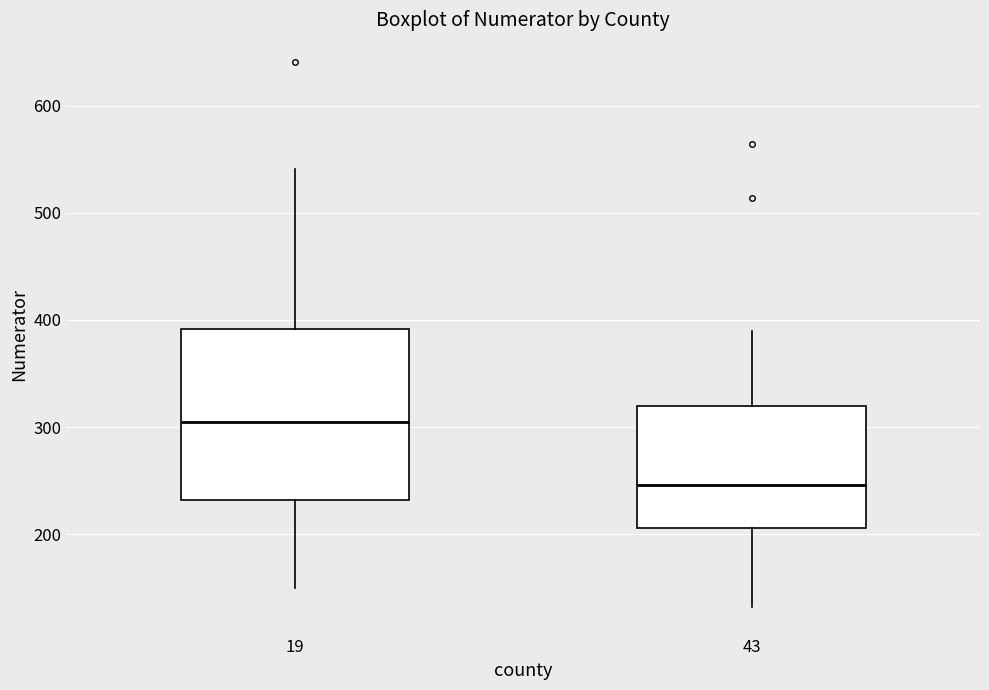

Reading left to right, read every box against the y-axis: the position of its median line, the range the box covers, and the ends of its whiskers. The values are not printed on the chart, so give them approximately, as read against the axis.

19: median 310, box 230 to 390, whiskers 150 to 540
43: median 250, box 210 to 320, whiskers 130 to 390